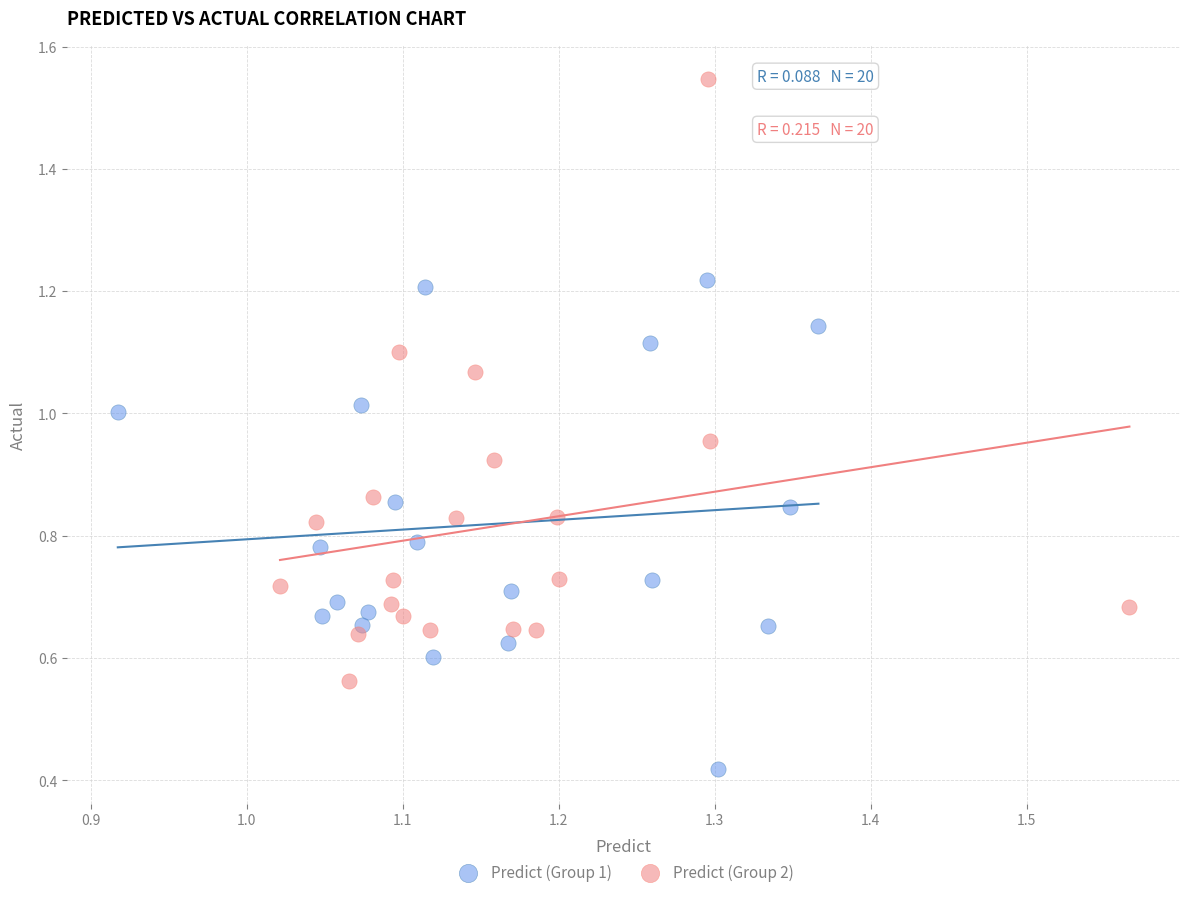

Which series has the largest Y range (max minus min)?

Predict (Group 2)